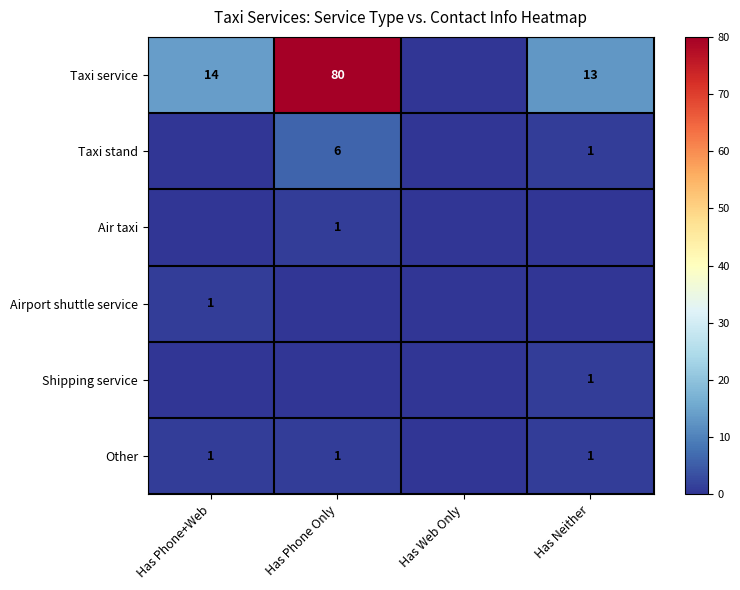

The value of Airport shuttle service at Has Phone+Web is 2. True or false?

False